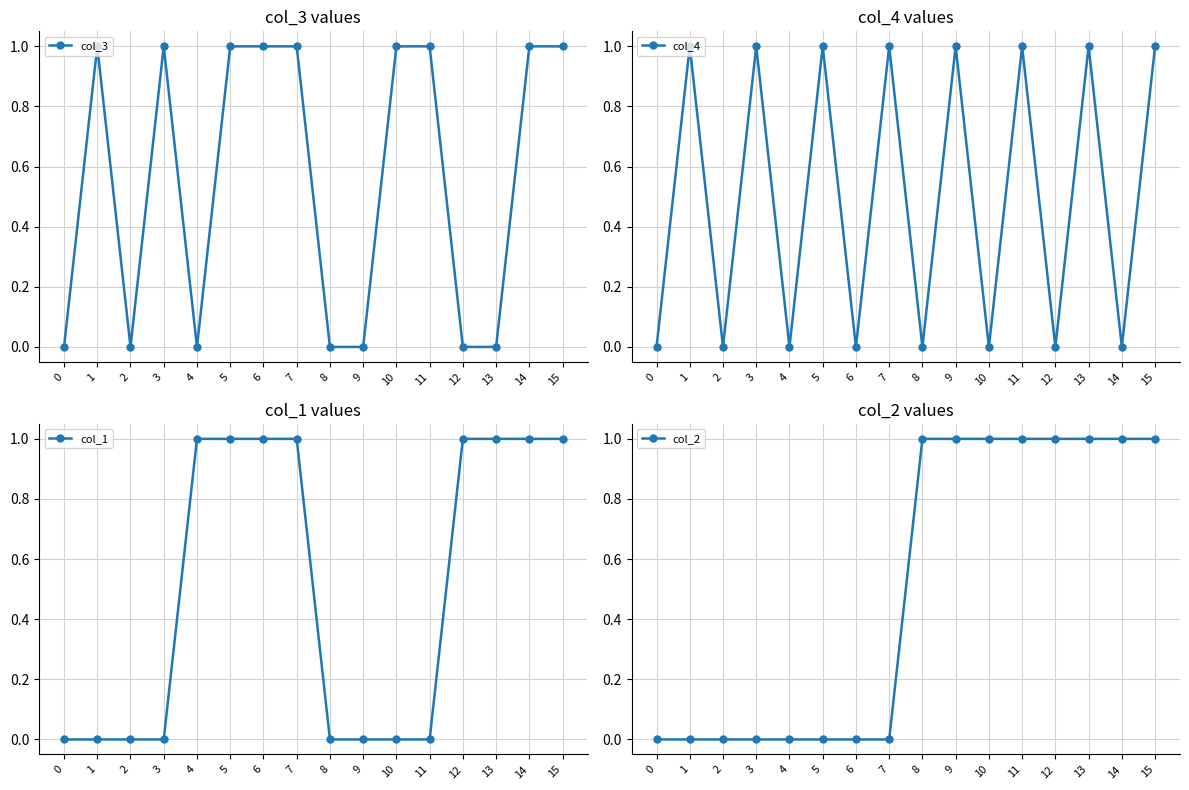

Which series has the largest total across all categories?

col_3